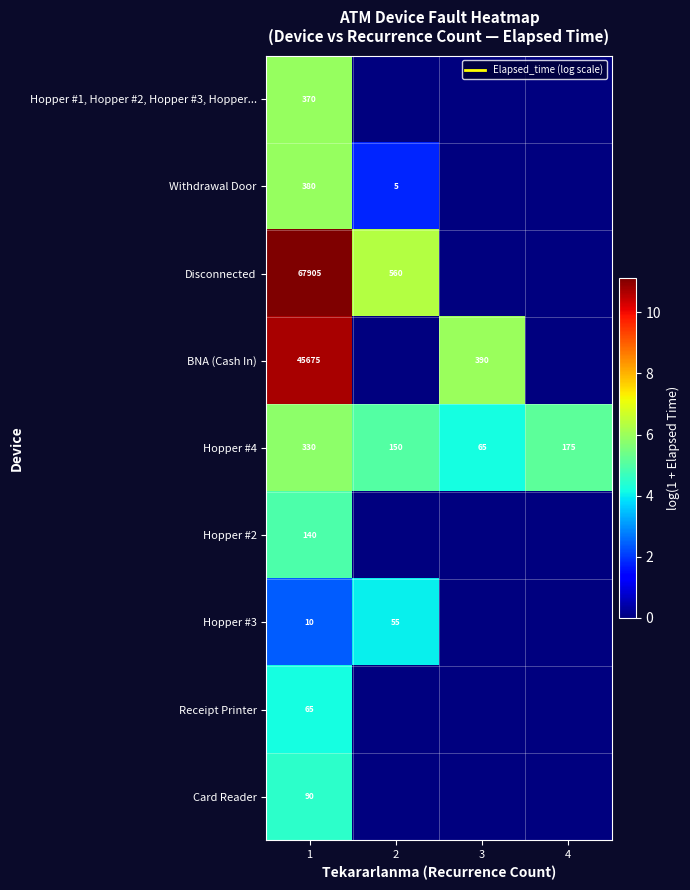

The Hopper #4 series shows 5.8 at 1. True or false?

True